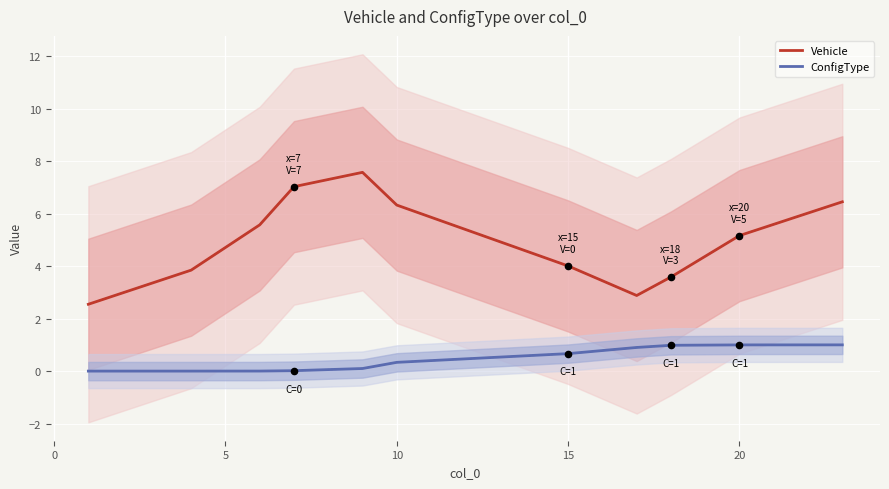

Which series contains the highest Y value?

Vehicle